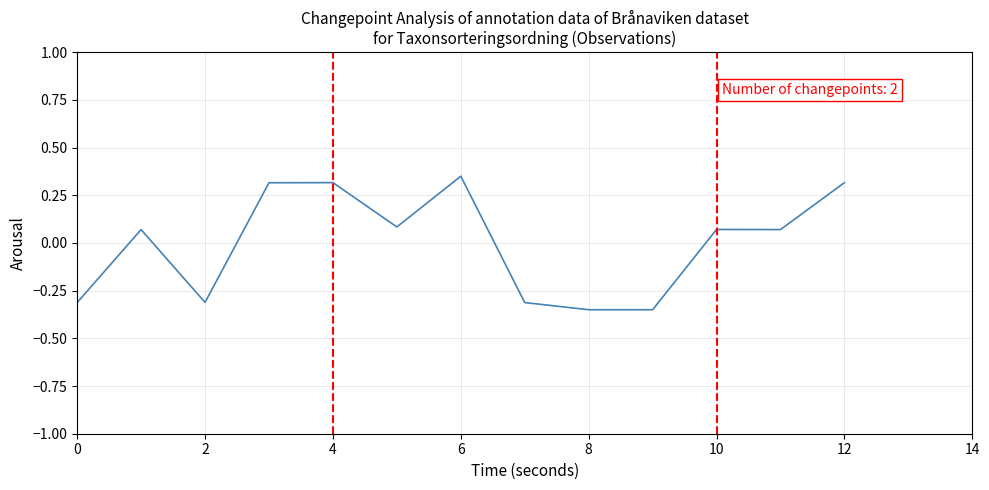

What is the difference between the maximum and minimum values?

0.7